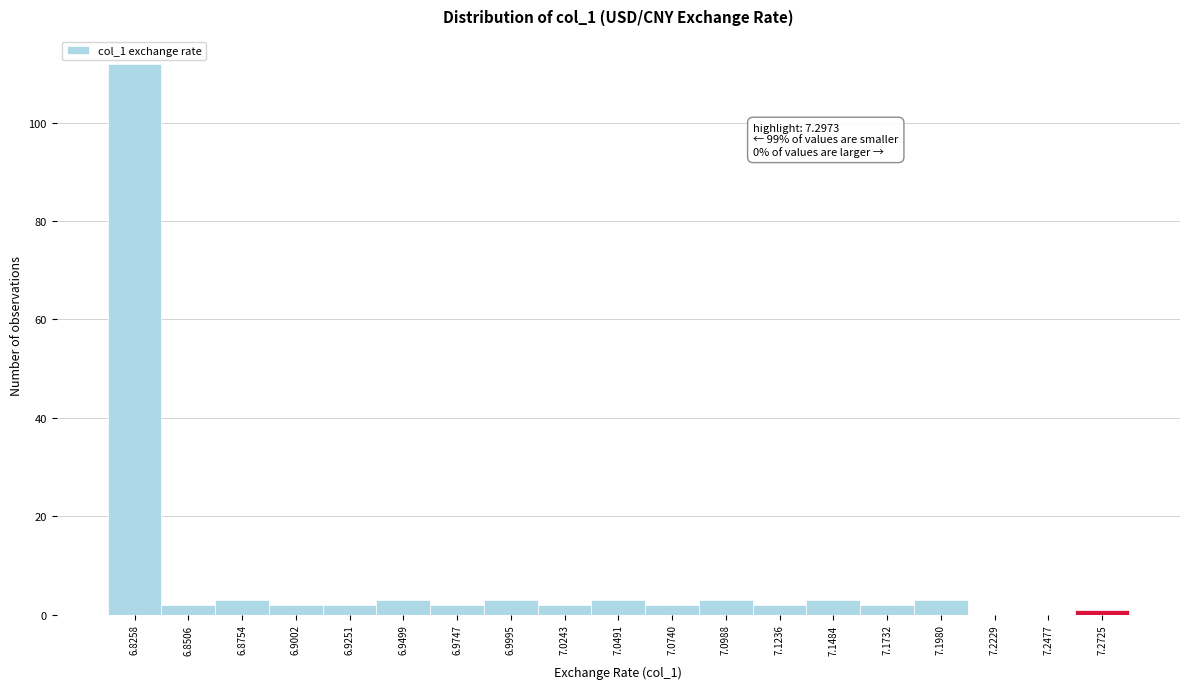

Reading left to right, list all the values displayed in this chart.

6.8258=112	6.8506=2	6.8754=3	6.9002=2	6.9251=2	6.9499=3	6.9747=2	6.9995=3	7.0243=2	7.0491=3	7.0740=2	7.0988=3	7.1236=2	7.1484=3	7.1732=2	7.1980=3	7.2229=0	7.2477=0	7.2725=1